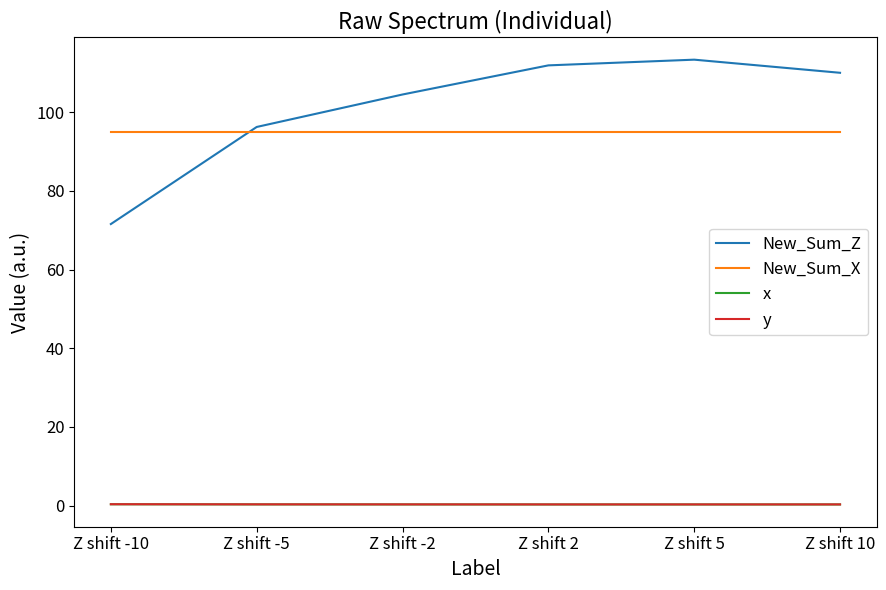

Between which two adjacent categories do New_Sum_Z and New_Sum_X first intersect?

Z shift -10 and Z shift -5